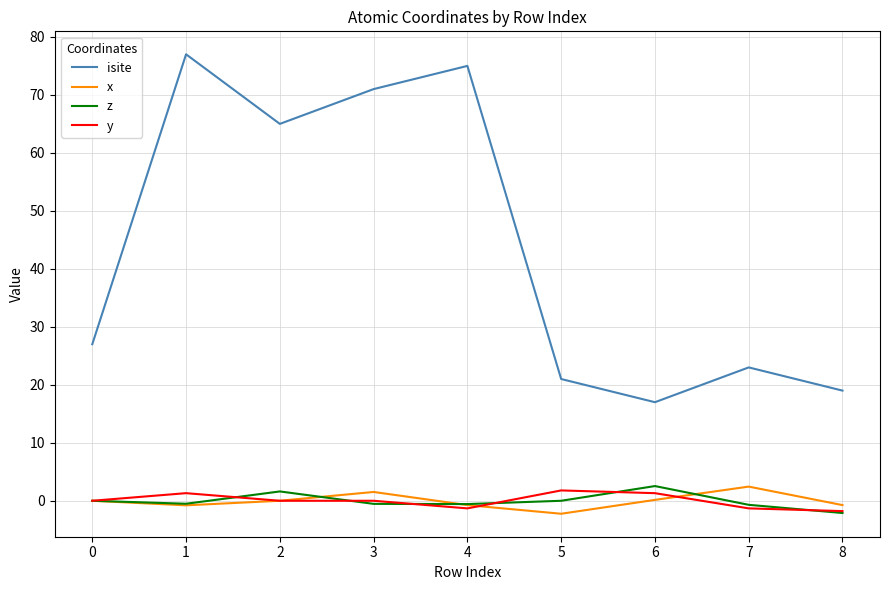

True or false: x and isite intersect in this chart.

False